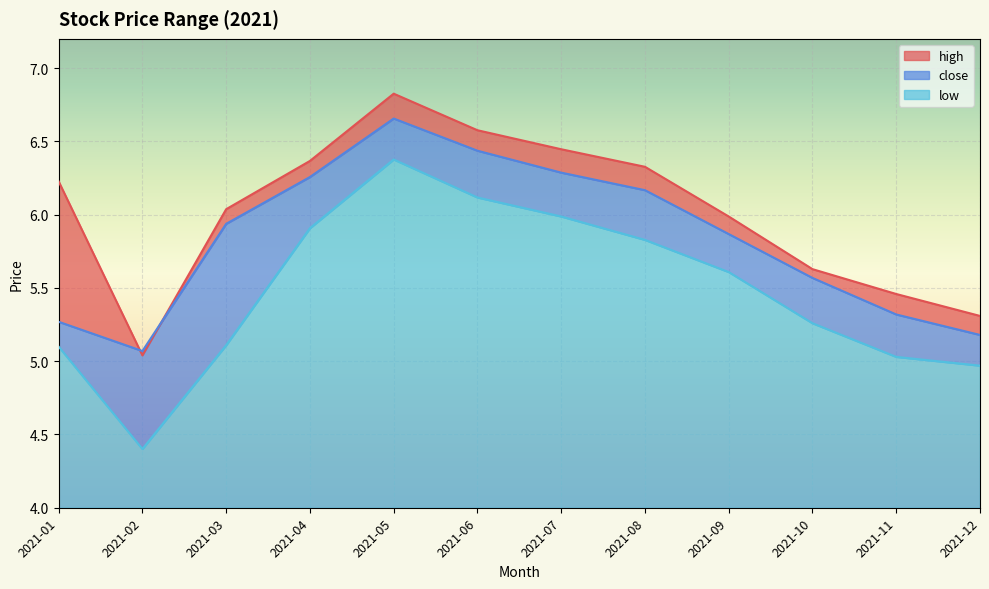

At which category is the sum across all series the highest?

2021-05